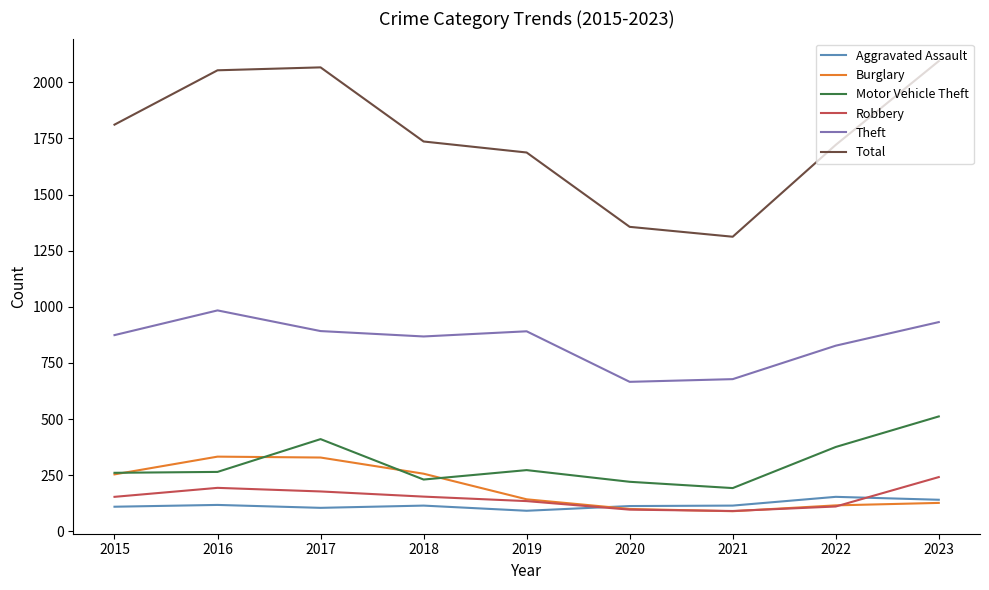

True or false: Robbery and Motor Vehicle Theft cross at least once.

False